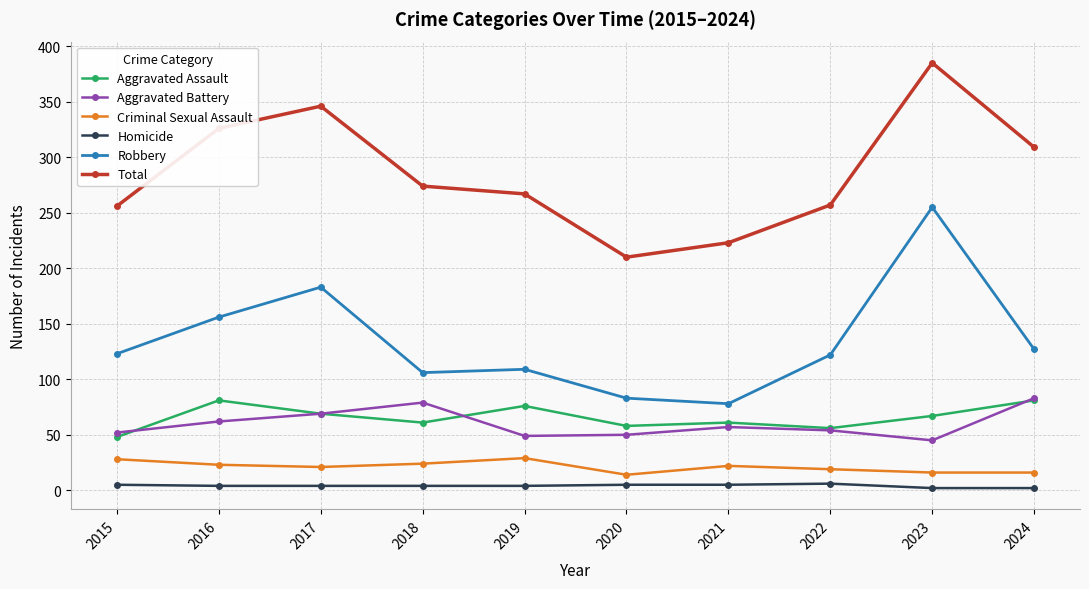

Between 2018 and 2021, which series saw the biggest shift?

Total